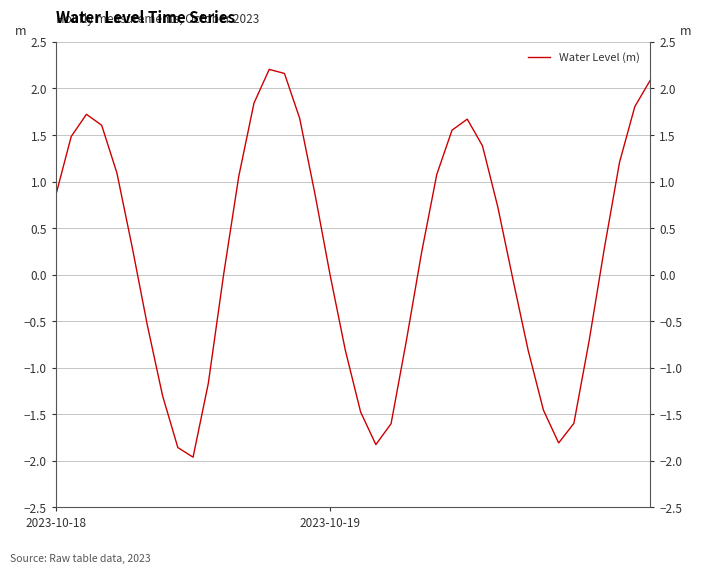

What is the greatest value displayed?

2.2